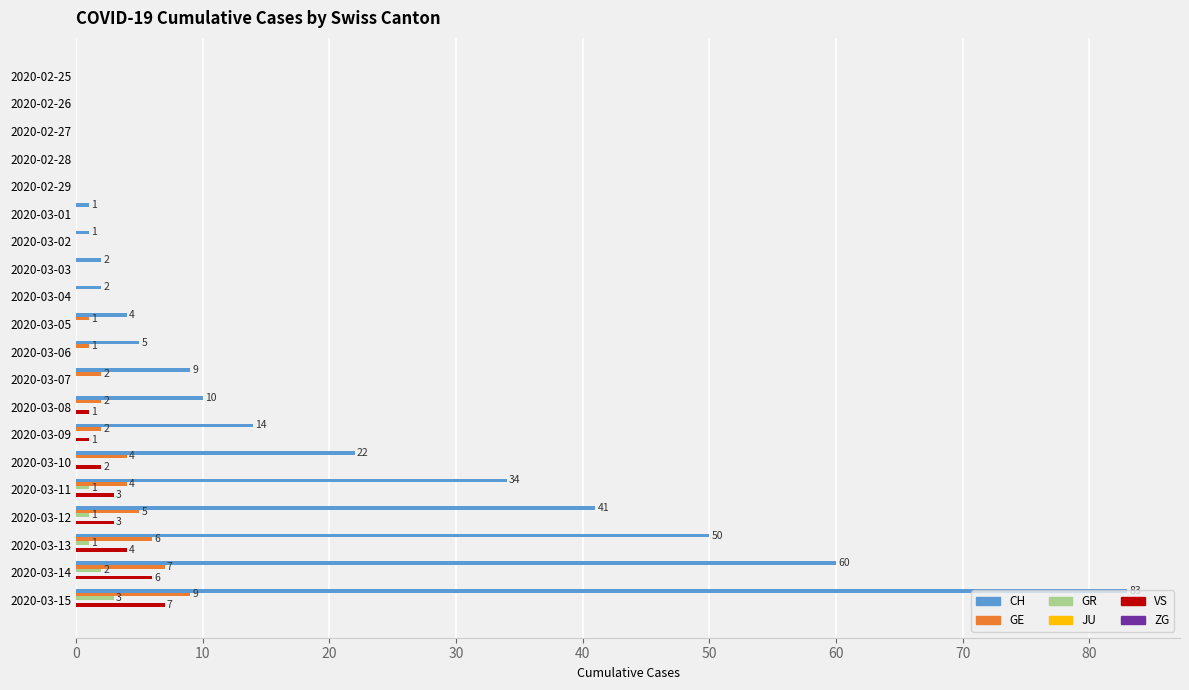

True or false: GR has a value of 2 at 2020-03-14.

True